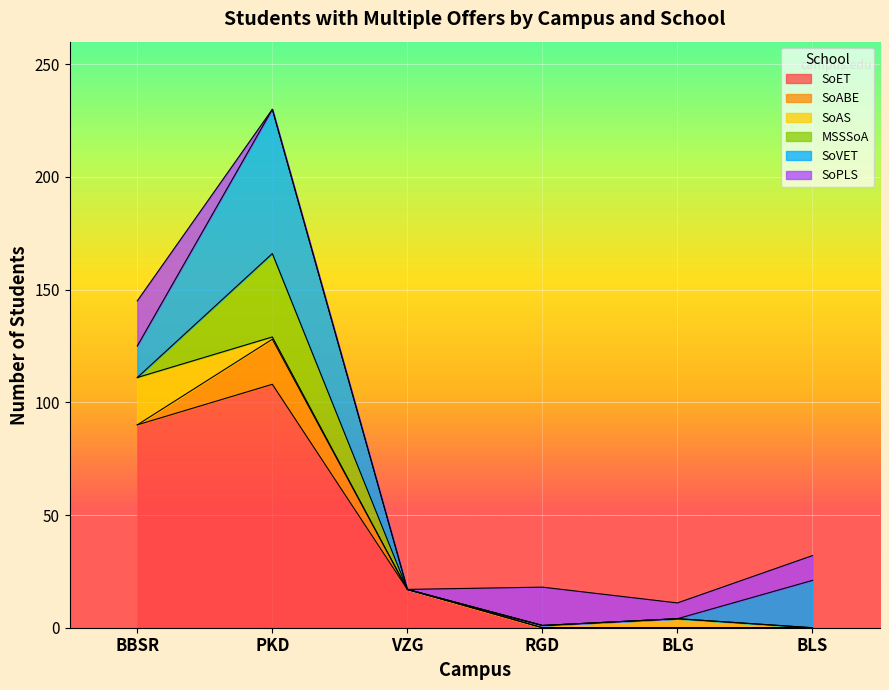

Count the number of data series in this chart.

6